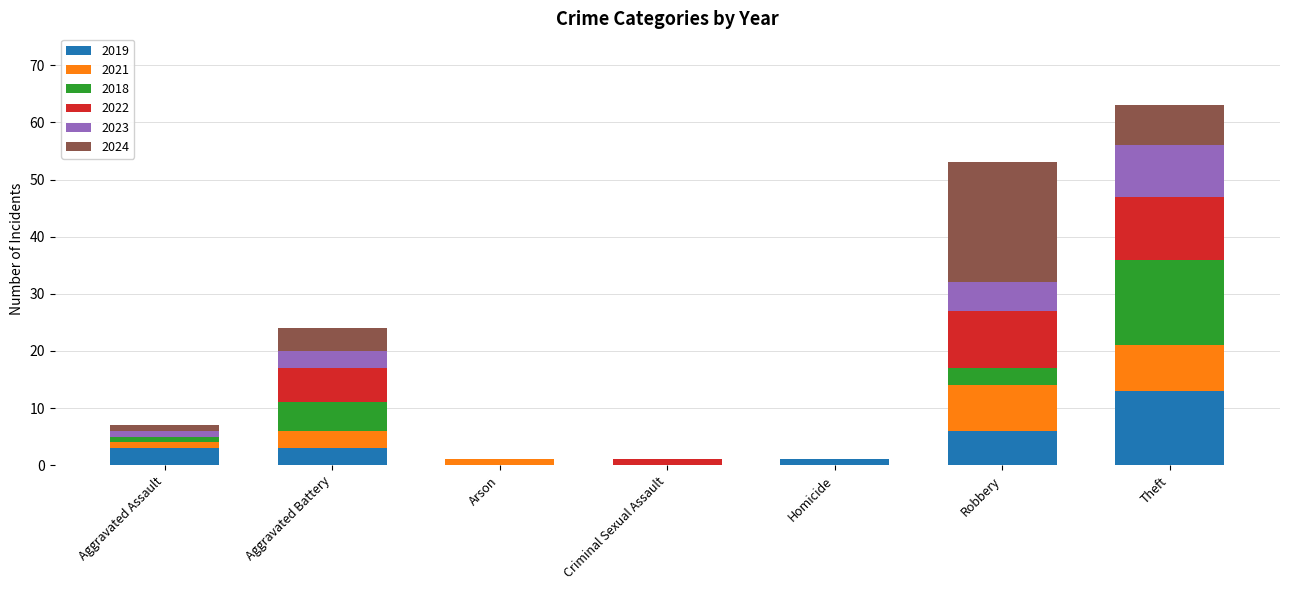

At which category is the sum across all series the highest?

Theft